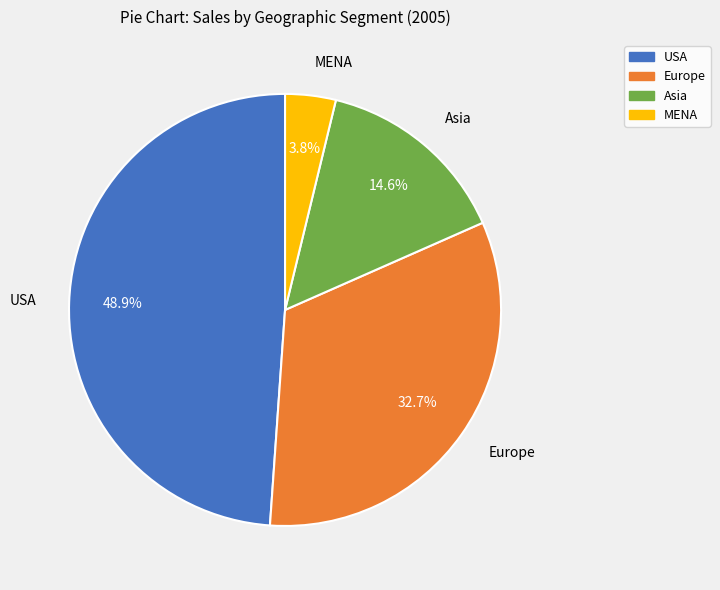

Does MENA represent more than half of the total?

No